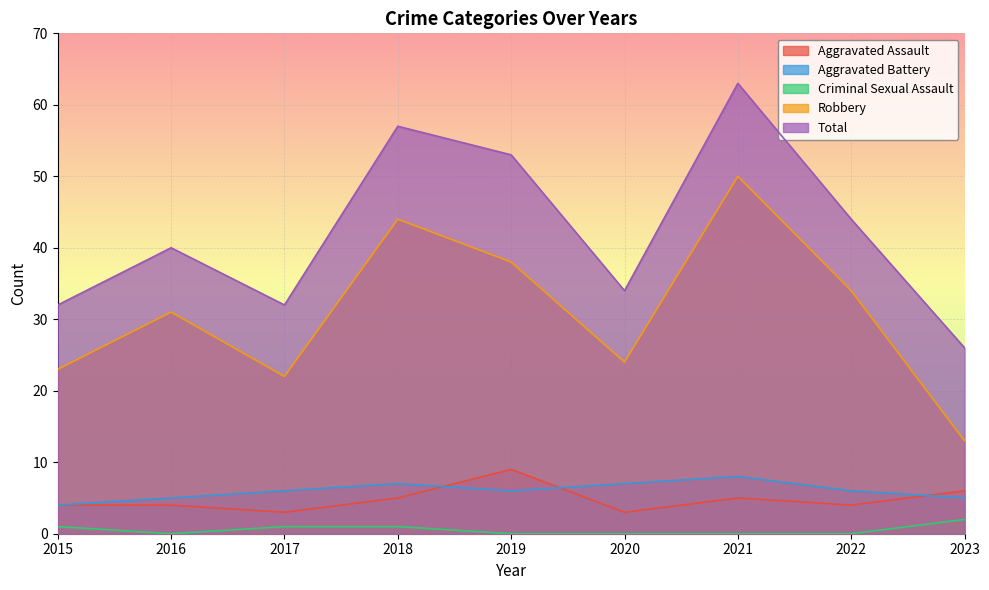

How many lines are shown in the chart?

5